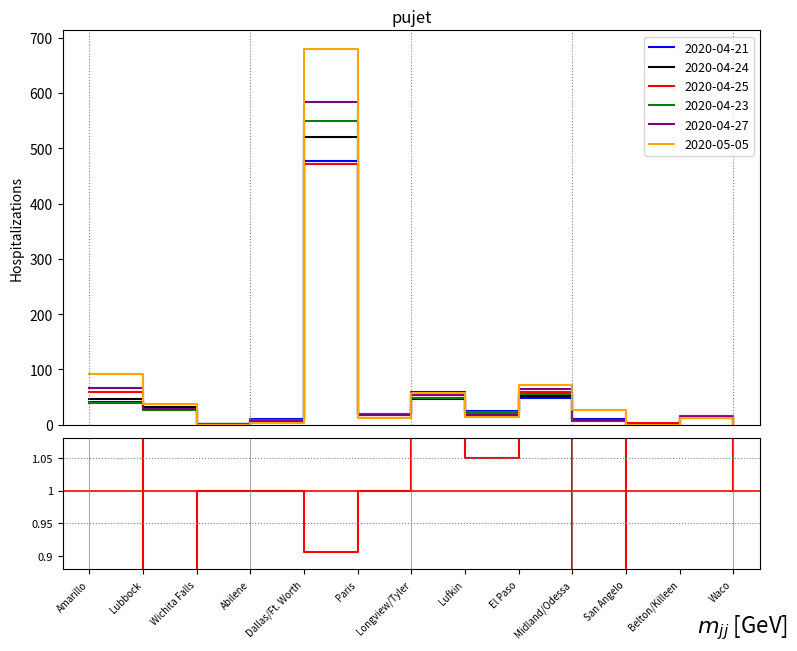

Which has a higher value, Lubbock or El Paso?

El Paso